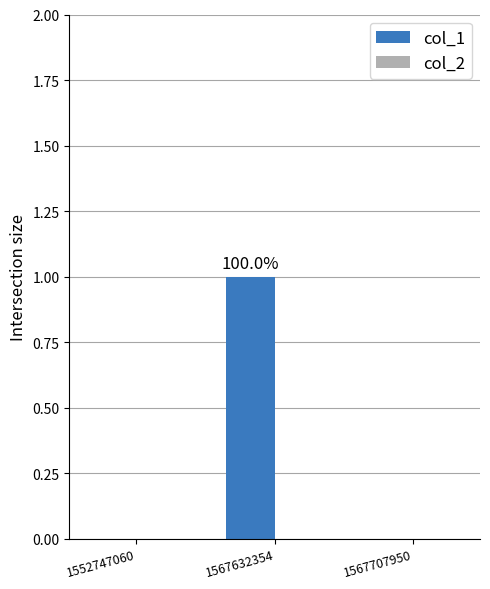

Which label corresponds to the largest value in the chart?

1567632354